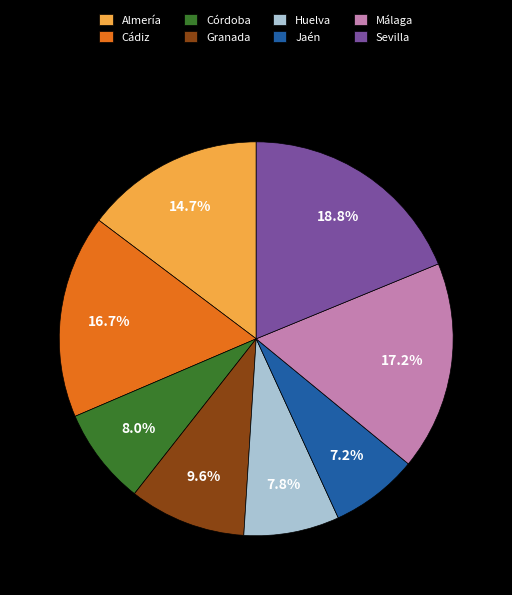

What is the largest slice in the pie chart?

Sevilla